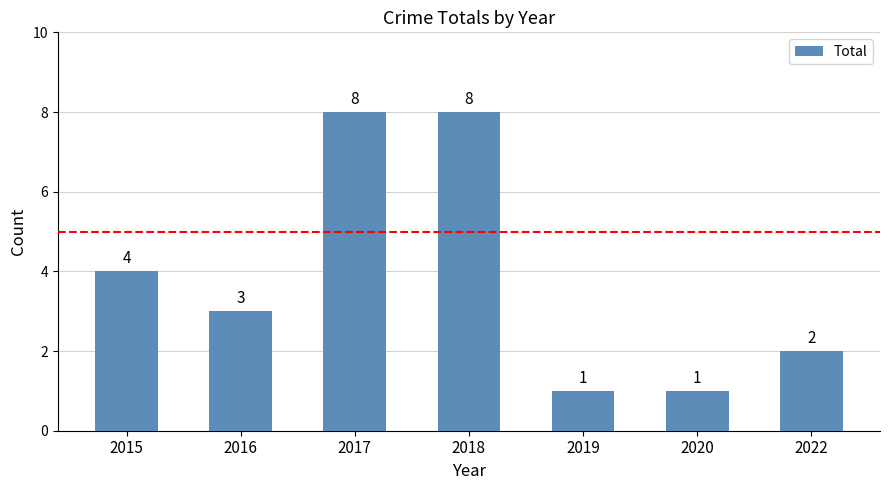

What is the average value?

4